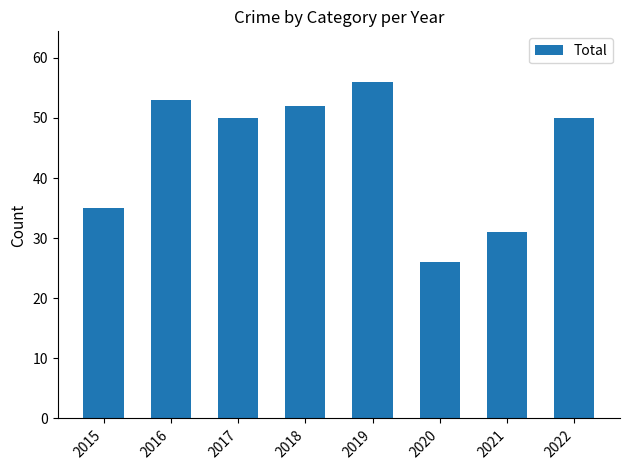

At which category does the chart reach its minimum across all series?

2020